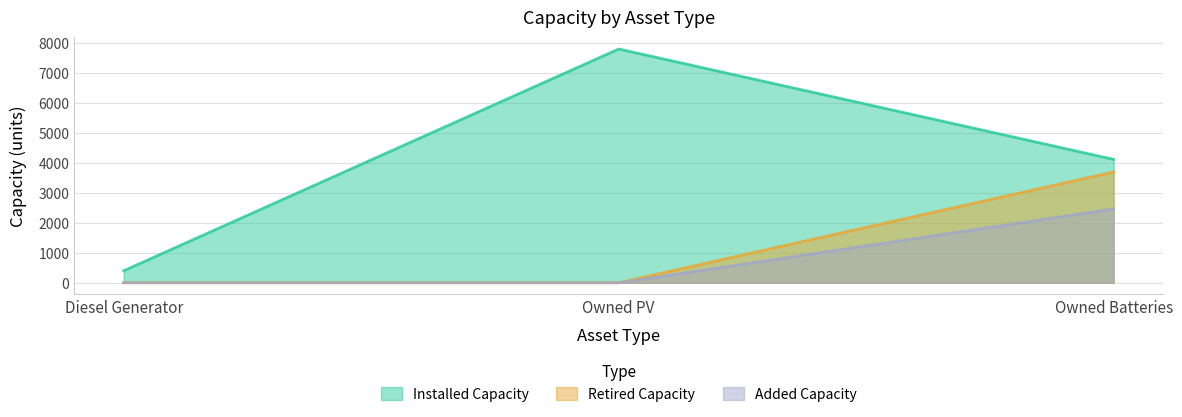

What is the spread (max minus min) of values at Owned PV?

7803